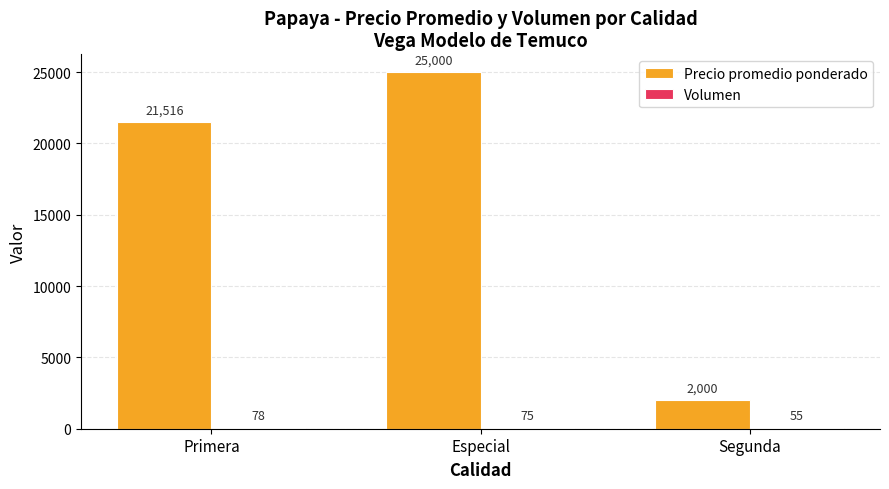

Where is Precio promedio ponderado nearest to the value 13500?

Primera